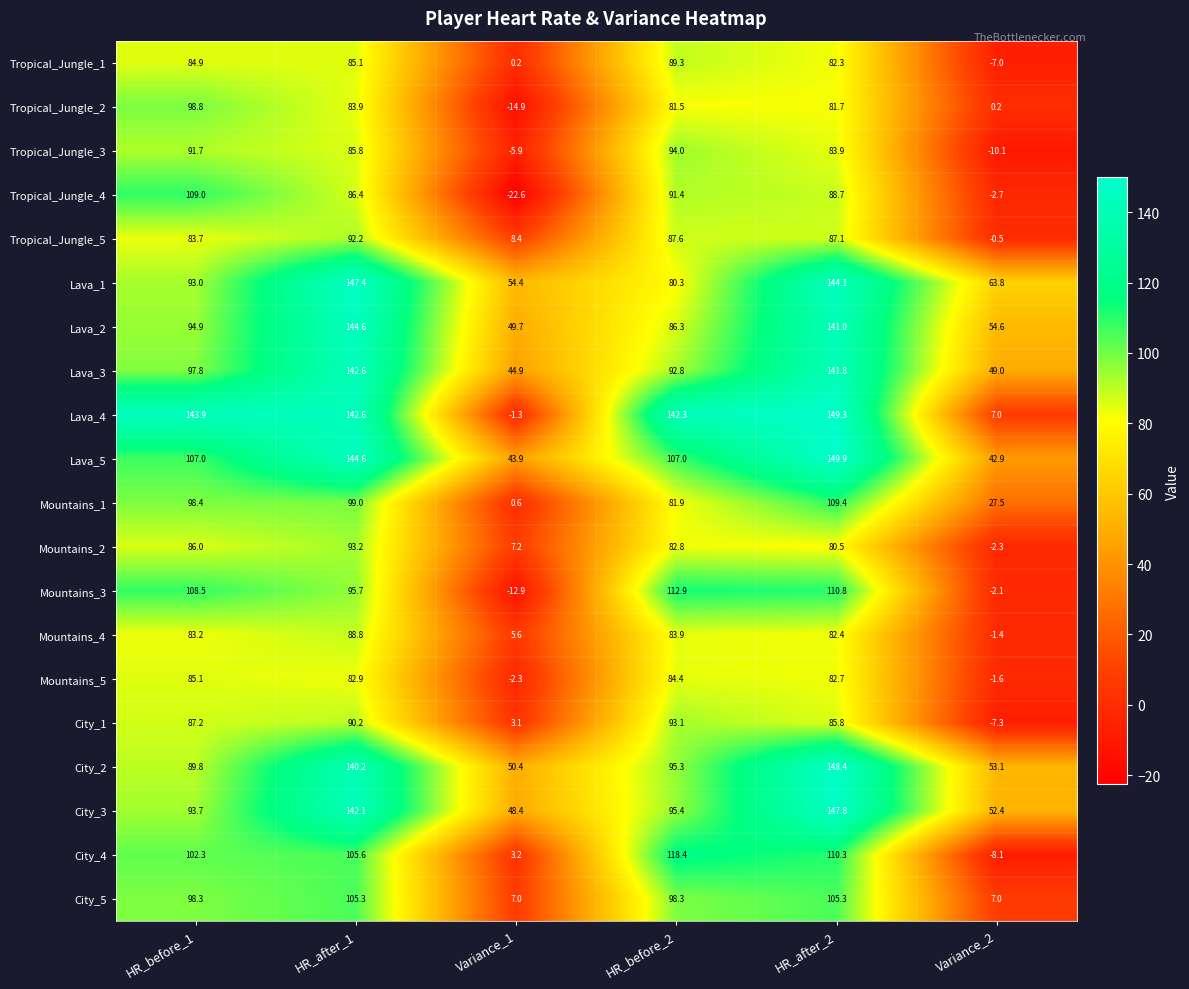

Which category has the lowest value in the Lava_4 series?

Variance_1